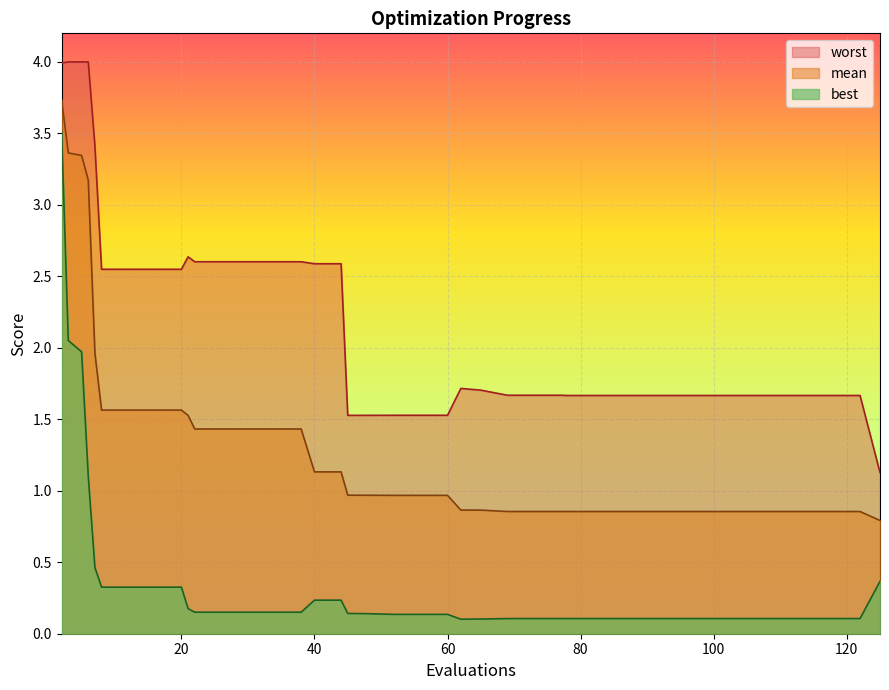

Which series has the widest spread of values?

best